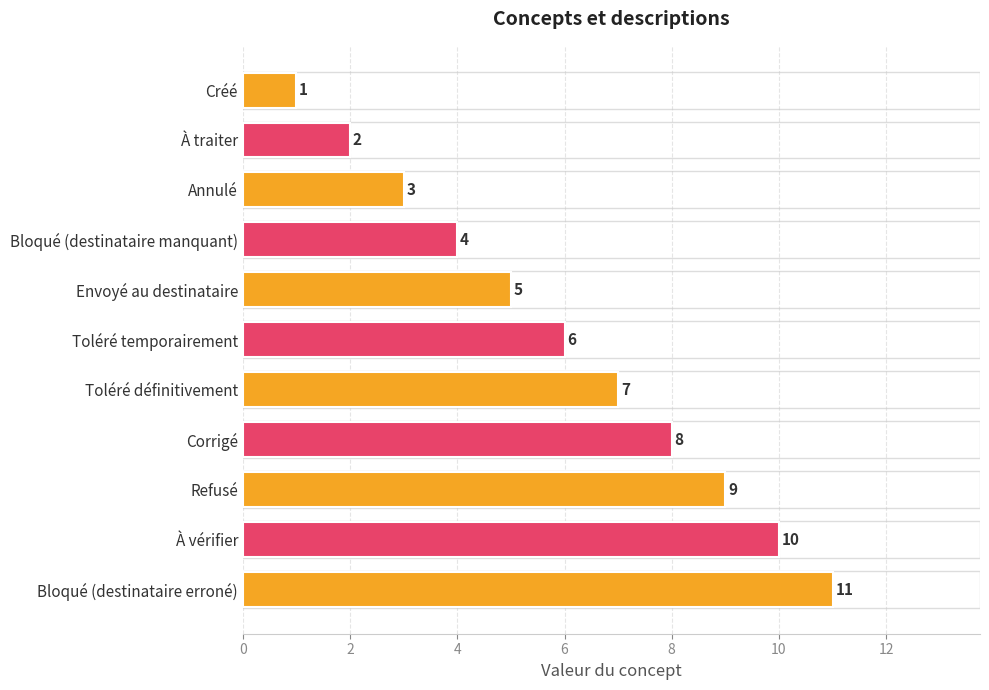

The value at Bloqué (destinataire manquant) is 2. True or false?

False